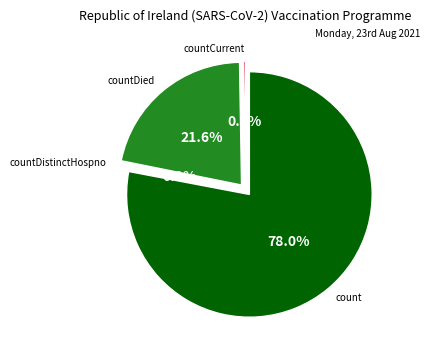

Is countCurrentSuspected the majority of the pie?

No